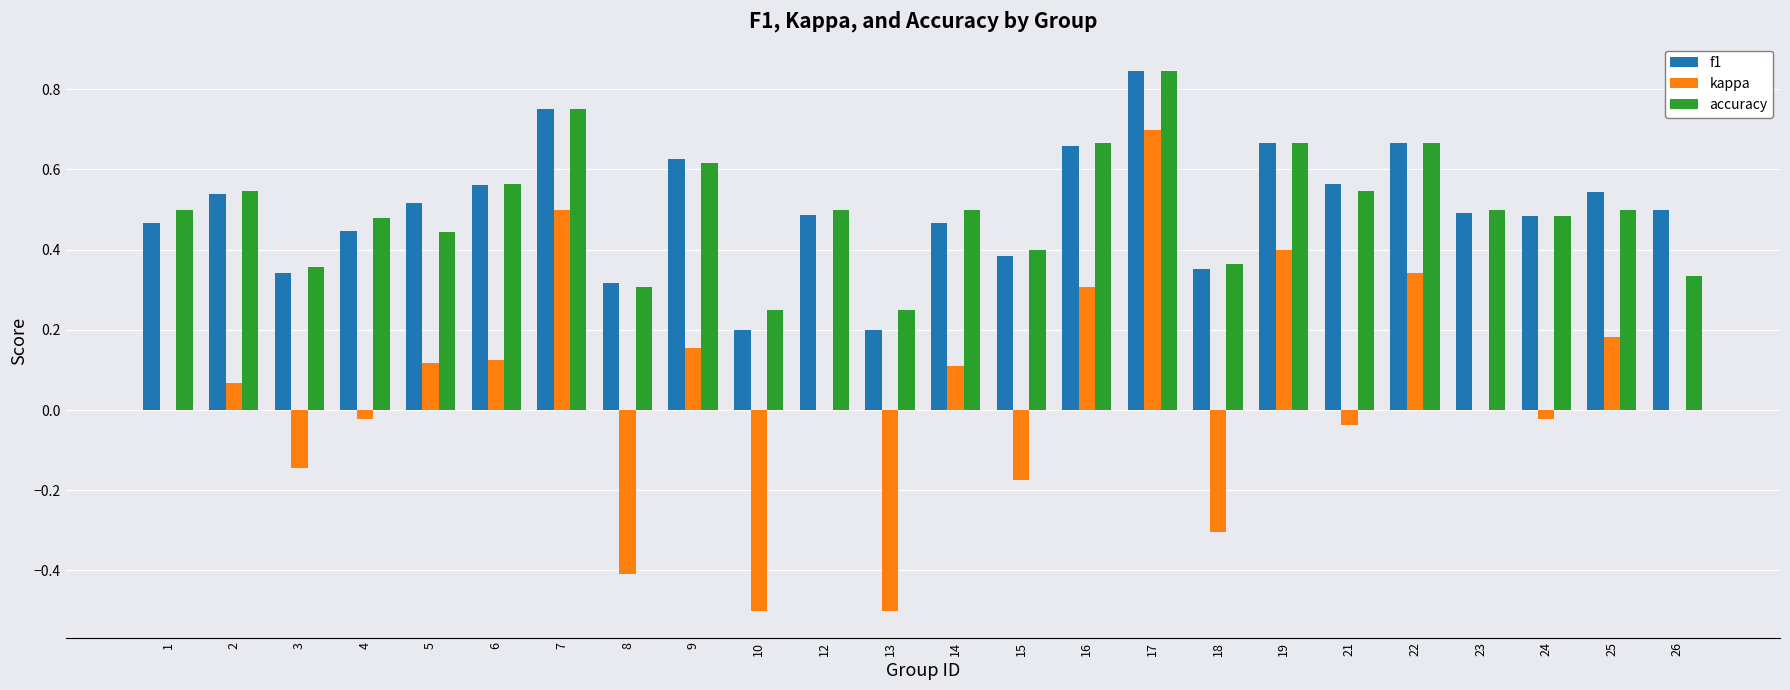

At which label does accuracy reach its peak?

17